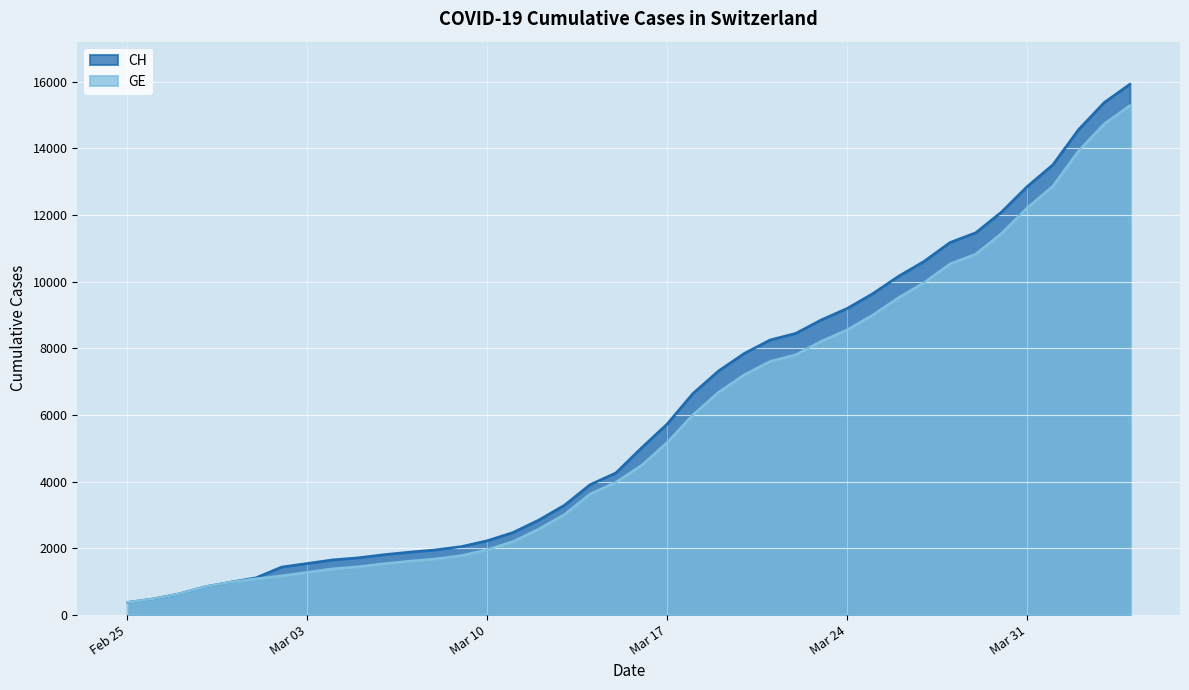

True or false: GE and CH cross at least once.

False